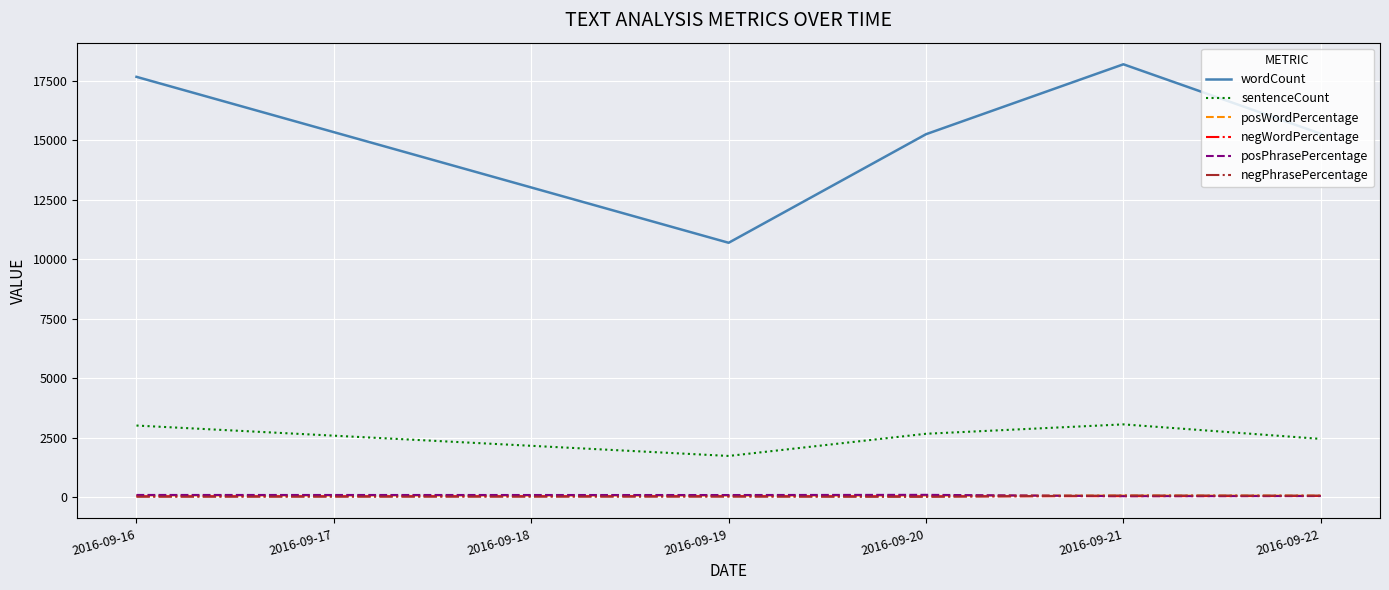

How many lines are shown in the chart?

6